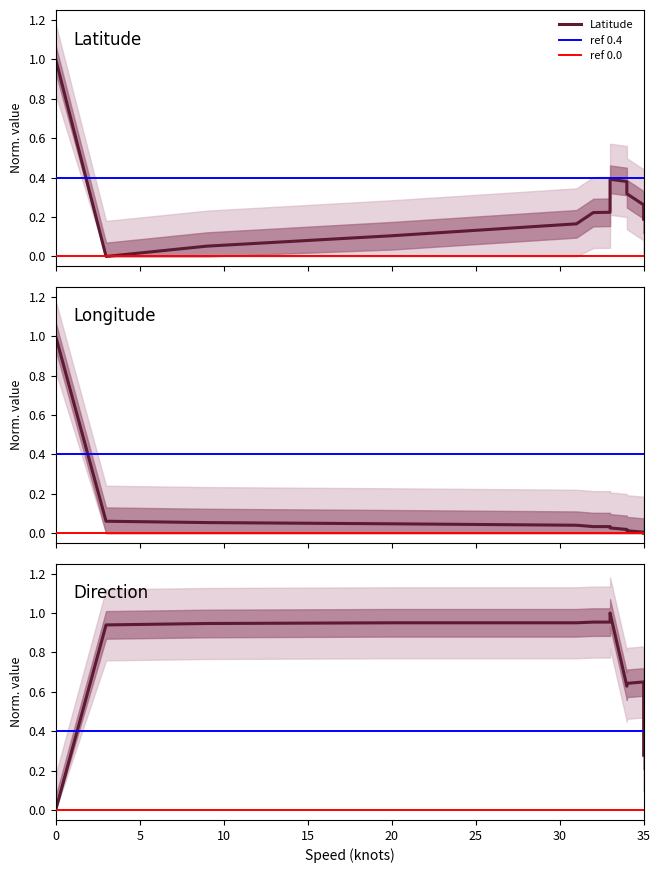

Reading left to right, transcribe all the data shown in this chart.

latitude: 1.0	0.0	0.1	0.1	0.2	0.2	0.2	0.4	0.4	0.3	0.3	0.2
longitude: 1.0	0.1	0.1	0.0	0.0	0.0	0.0	0.0	0.0	0.0	0.0	0.0
direction: 0.0	0.9	0.9	0.9	0.9	1.0	1.0	1.0	0.6	0.6	0.7	0.3